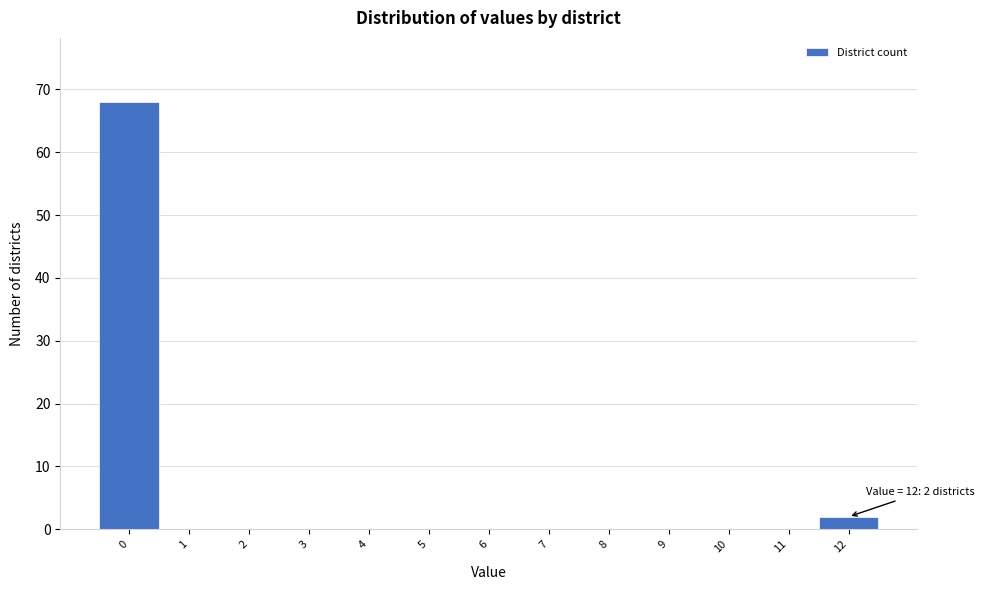

Which range on the x-axis has the tallest bar?

-0.5 to 0.5